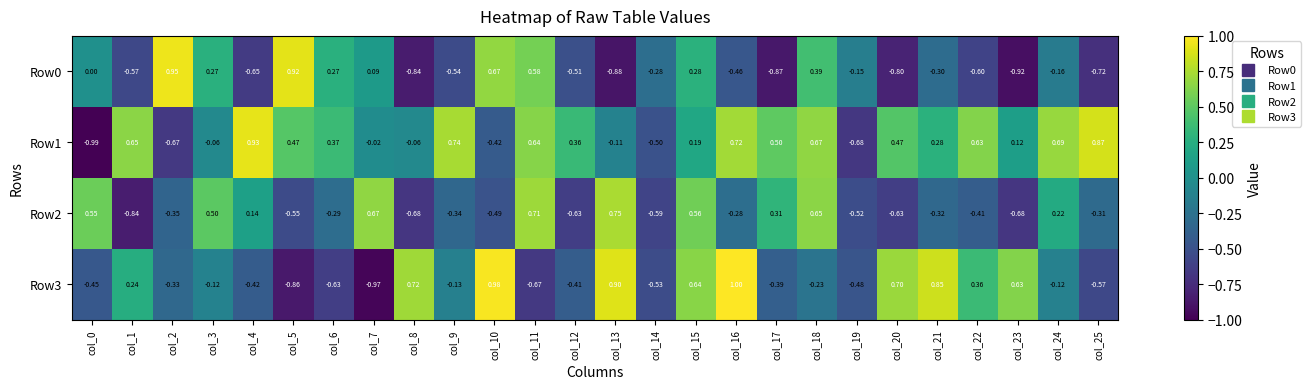

Is the value of Row3 at col_18 greater than the value of Row0 at col_14?

Yes